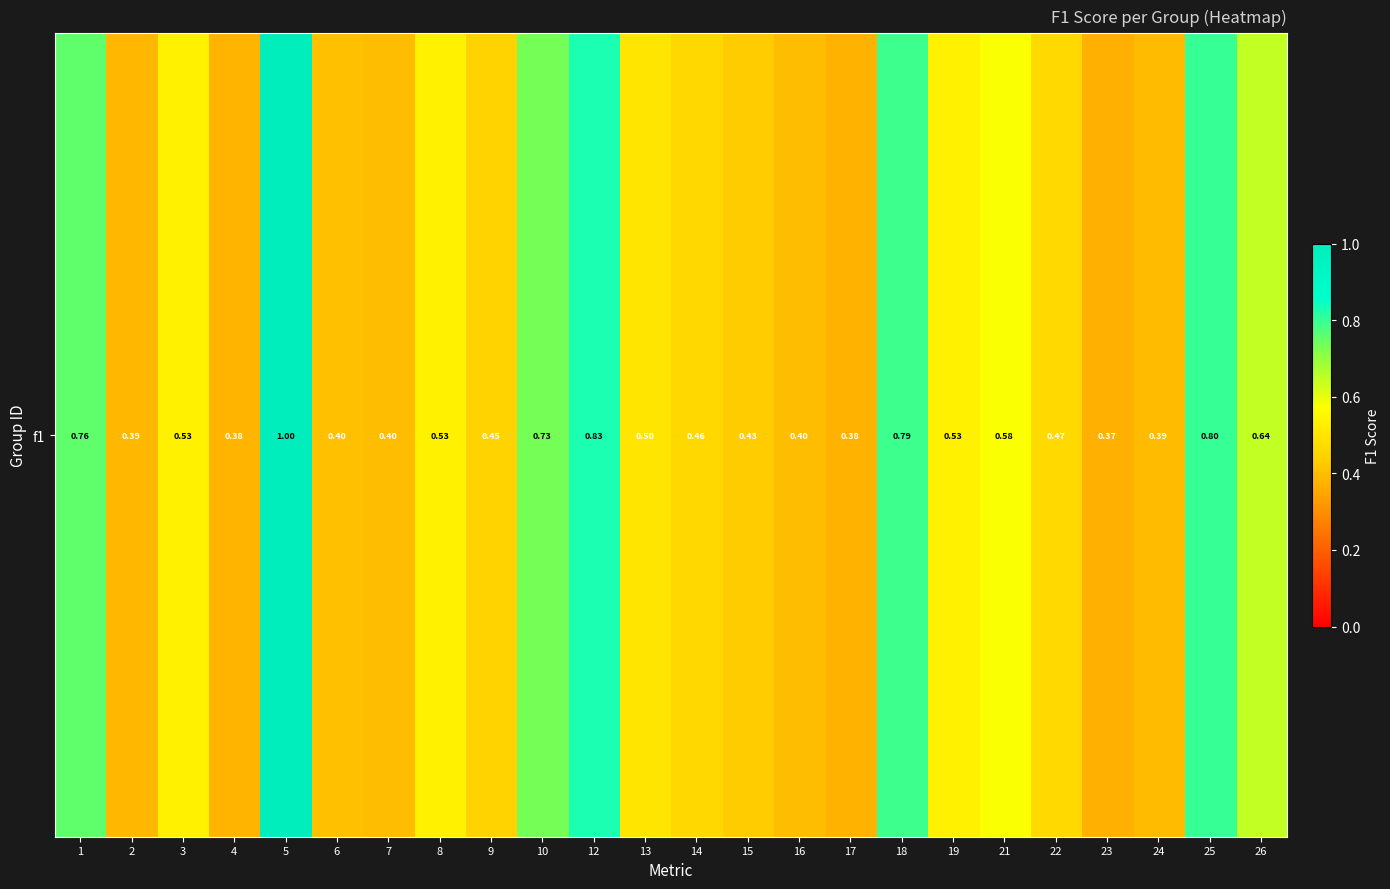

Is it true that the value at 15 is 0.6?

False